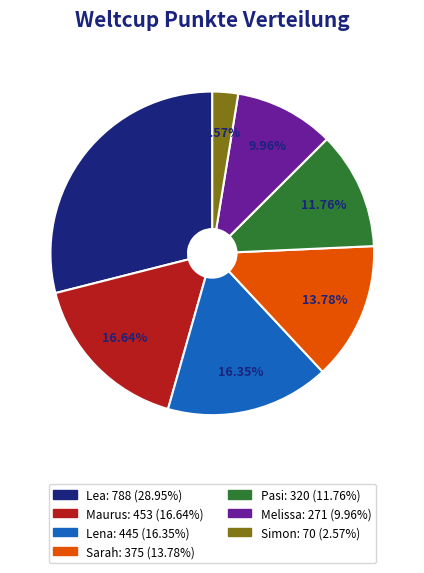

Does Pasi represent more than half of the total?

No